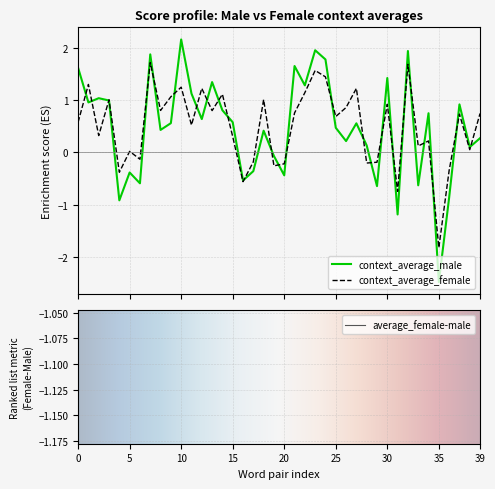

What is the lowest value of the context_average_female series?

-1.8